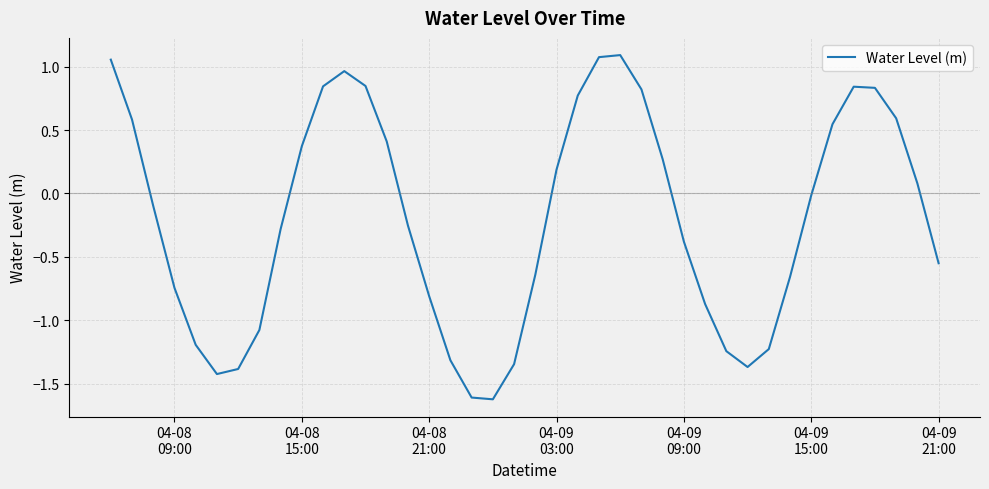

What is the smallest value displayed?

-1.6